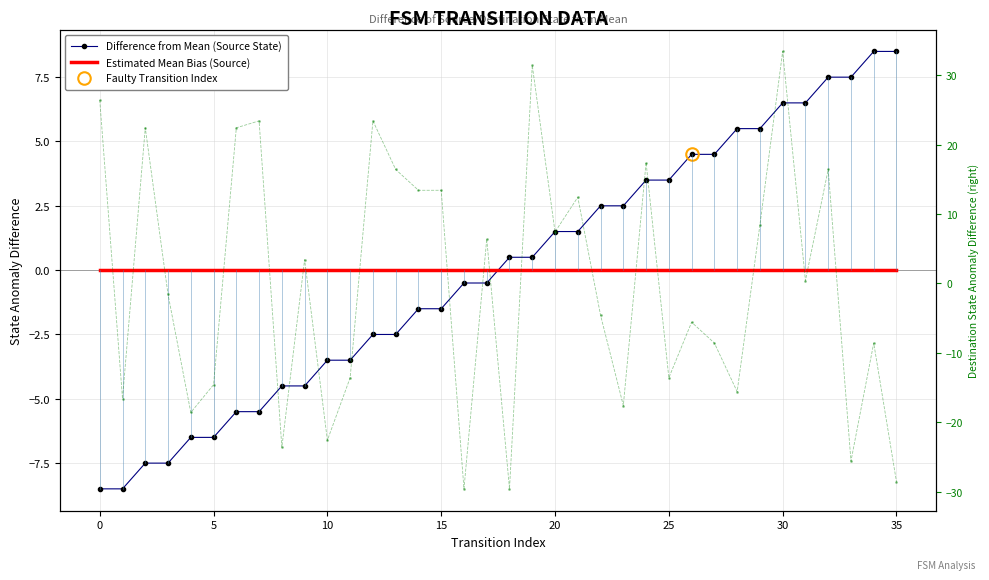

What is the label of the 7th point from the right?

29